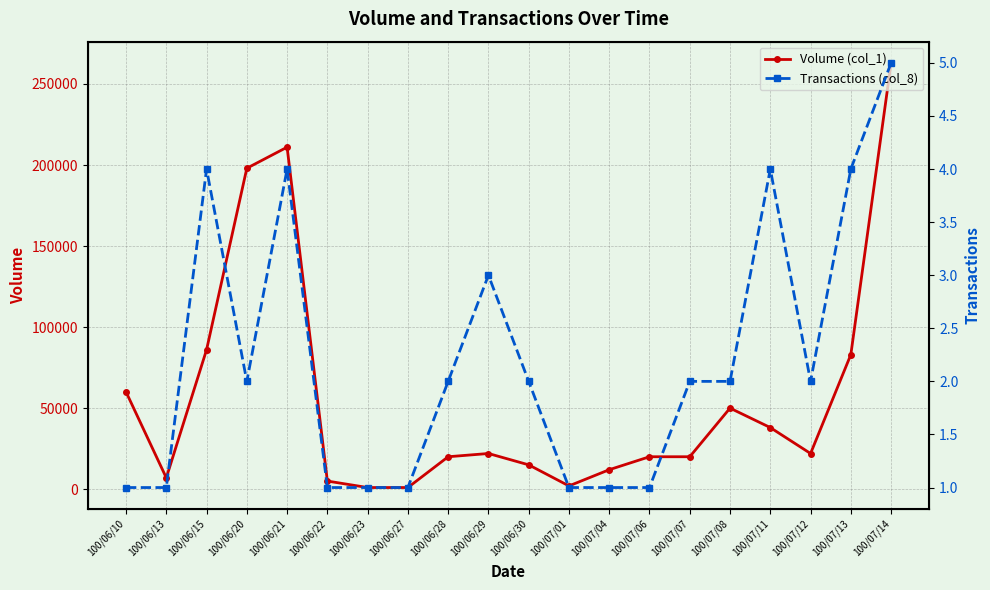

What are all the series names shown in the legend?

Volume (col_1), Transactions (col_8)